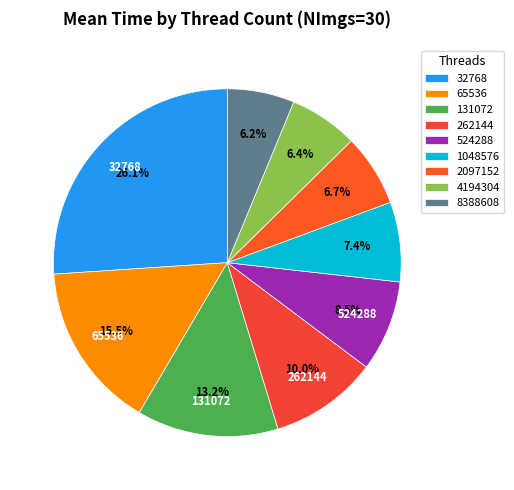

Between 262144 and 131072, which is larger?

131072